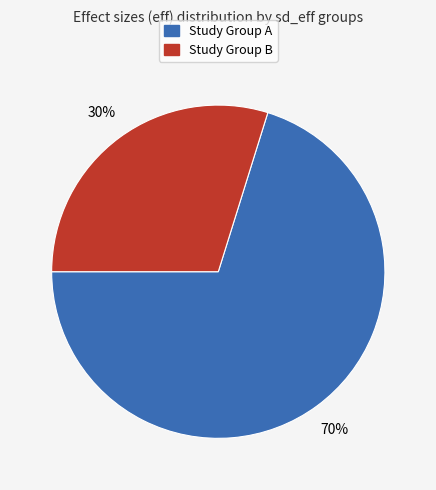

To the nearest percent, what is the average slice percentage?

50%